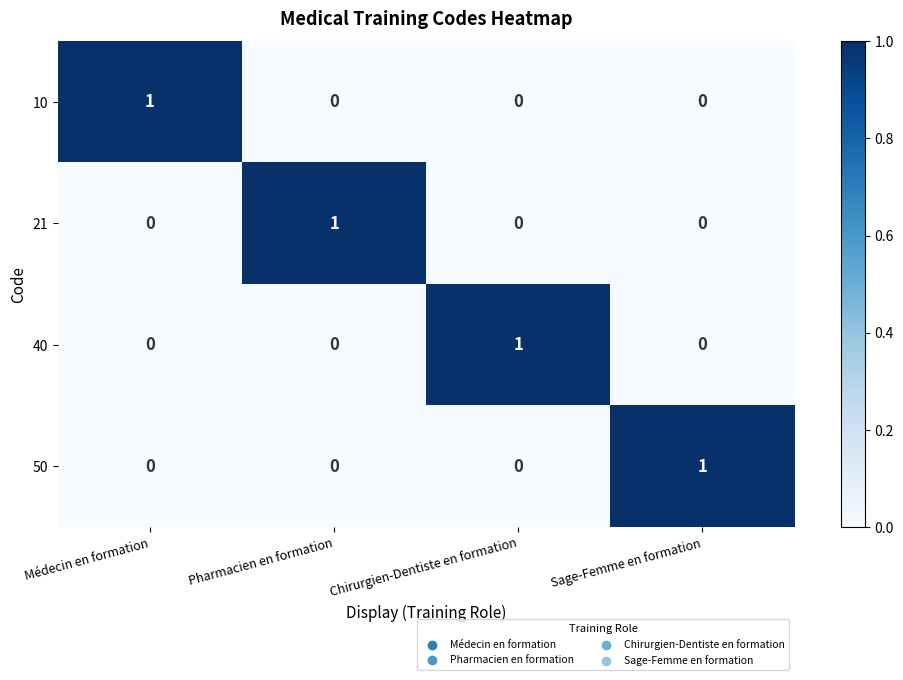

How many series are shown in this chart?

4